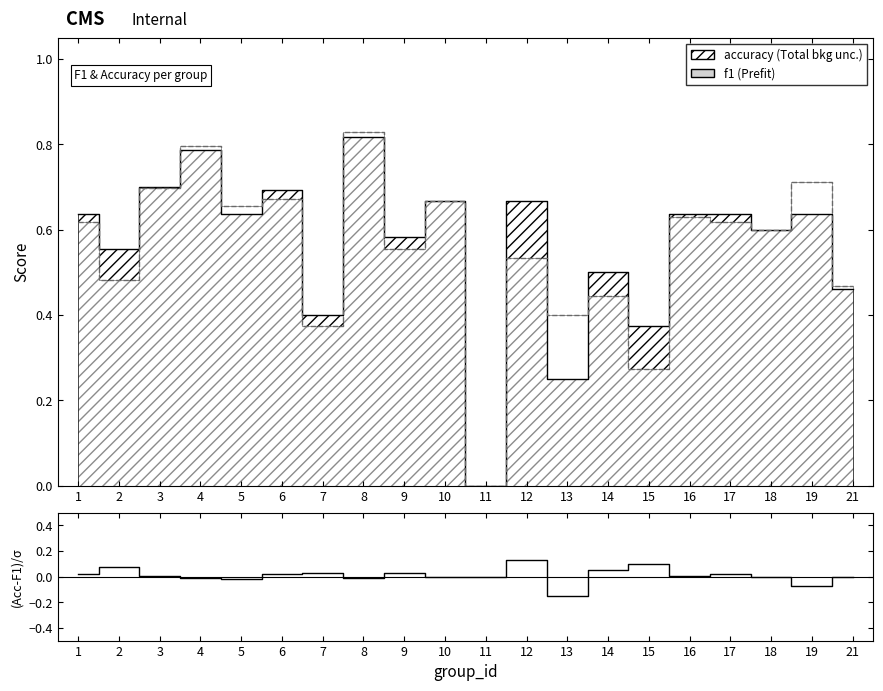

At which category does the data reach its first local valley?

5